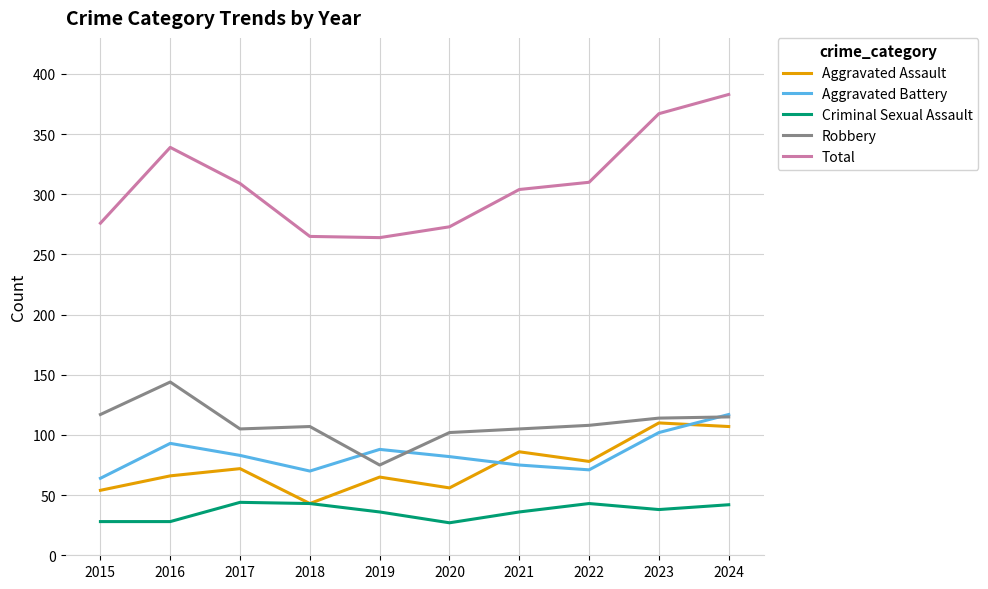

True or false: Robbery has a value of 117 at 2015.

True